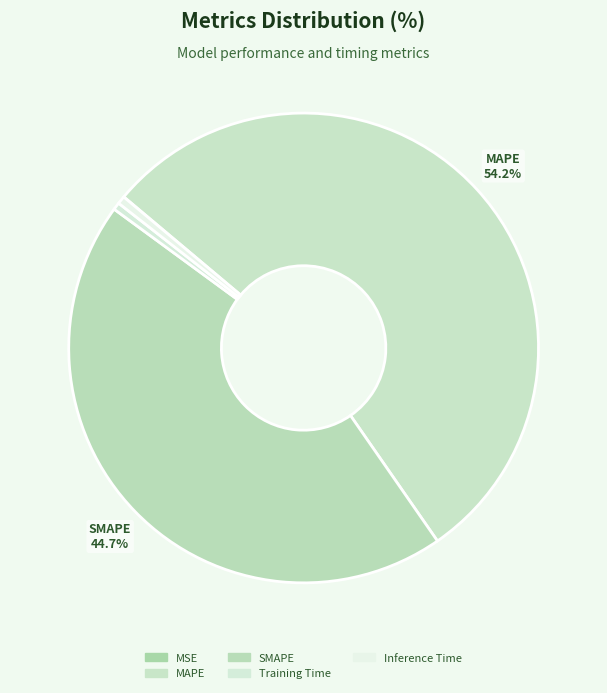

Count the number of slices in the pie.

5